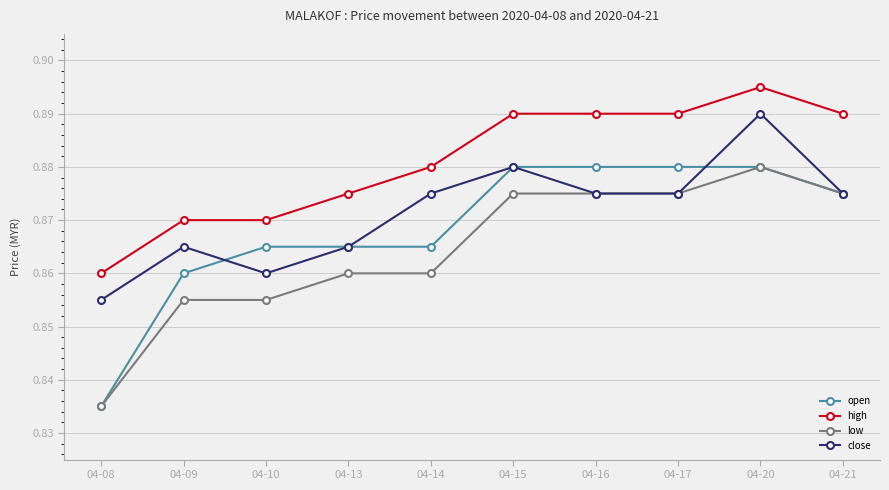

Which label corresponds to the smallest value in the chart?

04-08